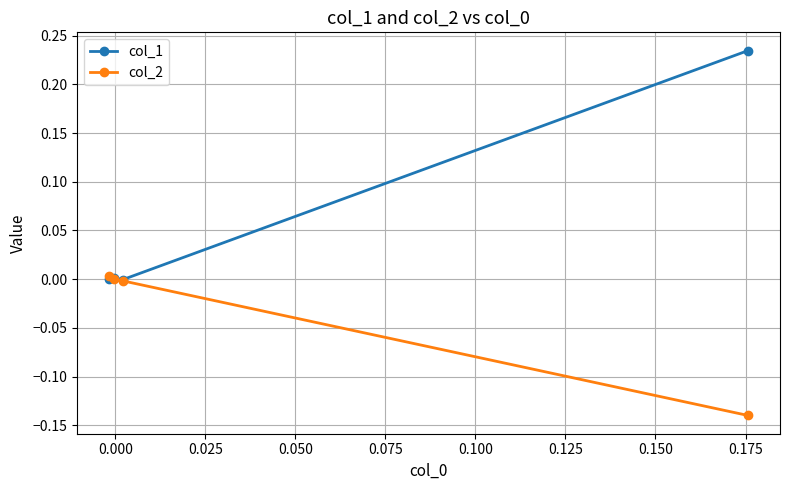

Does the chart display data point markers on the line(s)?

Yes